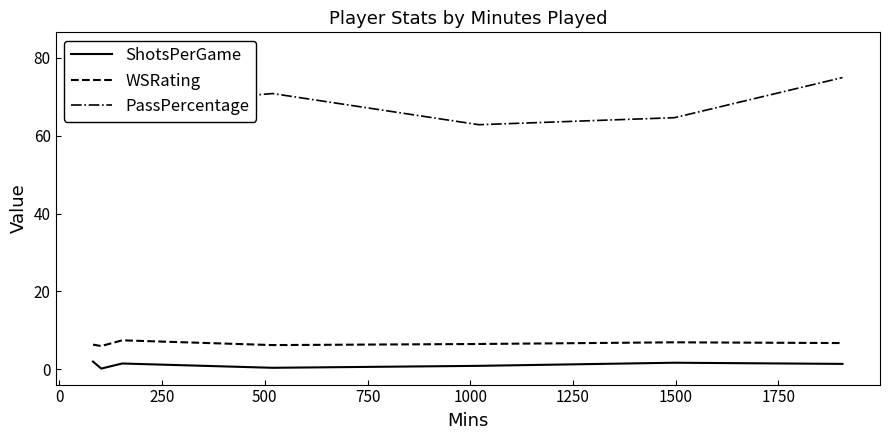

True or false: WSRating and ShotsPerGame cross at least once.

False